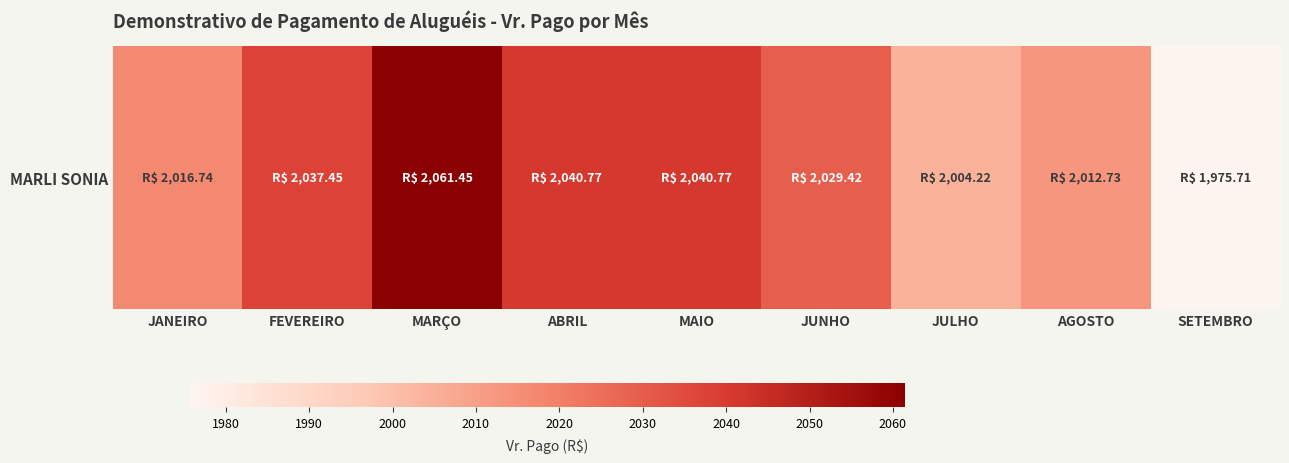

At which label does the data first exceed 2029?

FEVEREIRO